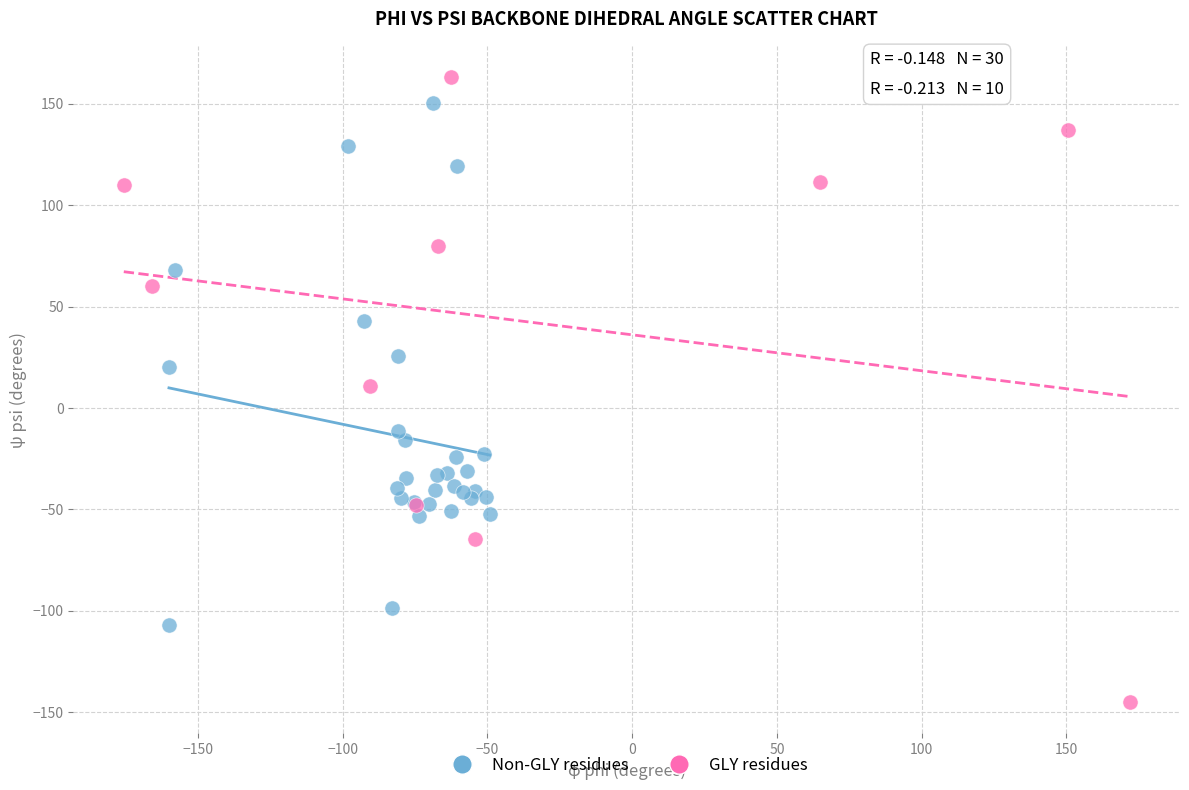

Which series reaches the minimum Y coordinate?

GLY residues